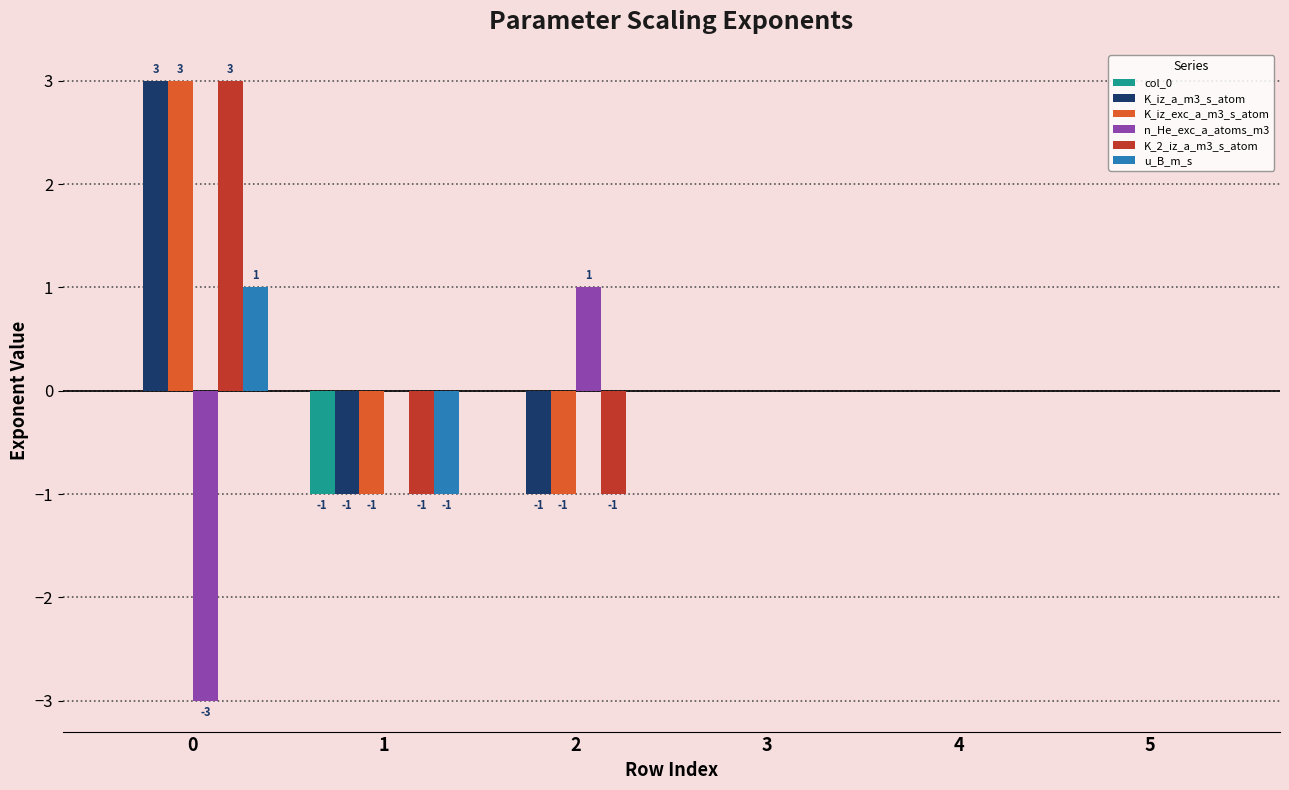

Is it true that K_2_iz_a_m3_s_atom equals -2 at 2?

False